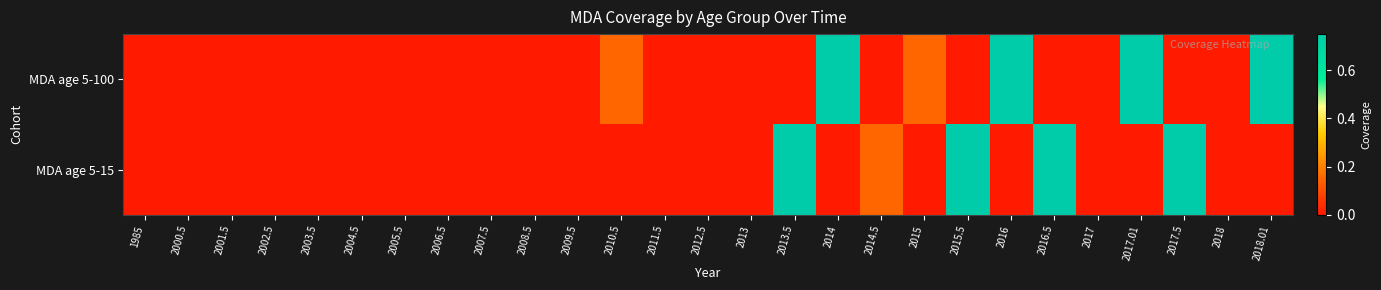

Reading right to left, transcribe all the data shown in this chart.

MDA age 5-100: 2018.01=0.8	2018=0.0	2017.5=0.0	2017.01=0.8	2017=0.0	2016.5=0.0	2016=0.8	2015.5=0.0	2015=0.1	2014.5=0.0	2014=0.8	2013.5=0.0	2013=0.0	2012.5=0.0	2011.5=0.0	2010.5=0.1	2009.5=0.0	2008.5=0.0	2007.5=0.0	2006.5=0.0	2005.5=0.0	2004.5=0.0	2003.5=0.0	2002.5=0.0	2001.5=0.0	2000.5=0.0	1985=0.0
MDA age 5-15: 2018.01=0.0	2018=0.0	2017.5=0.8	2017.01=0.0	2017=0.0	2016.5=0.8	2016=0.0	2015.5=0.8	2015=0.0	2014.5=0.1	2014=0.0	2013.5=0.8	2013=0.0	2012.5=0.0	2011.5=0.0	2010.5=0.0	2009.5=0.0	2008.5=0.0	2007.5=0.0	2006.5=0.0	2005.5=0.0	2004.5=0.0	2003.5=0.0	2002.5=0.0	2001.5=0.0	2000.5=0.0	1985=0.0